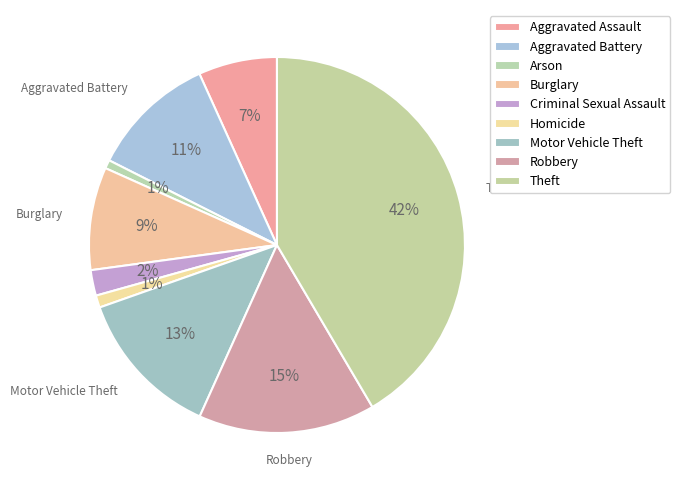

True or false: Arson accounts for 1% of the total.

True